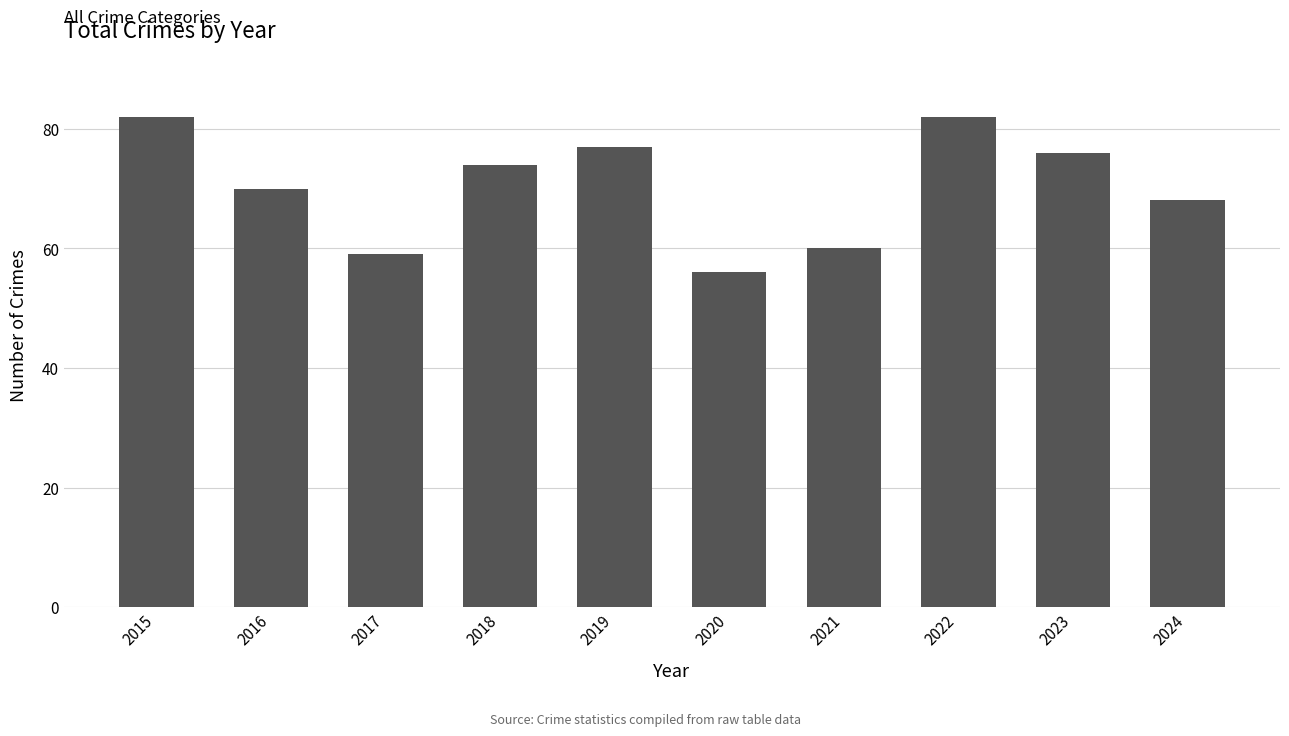

What is the value of the 3rd bar from the left?

59